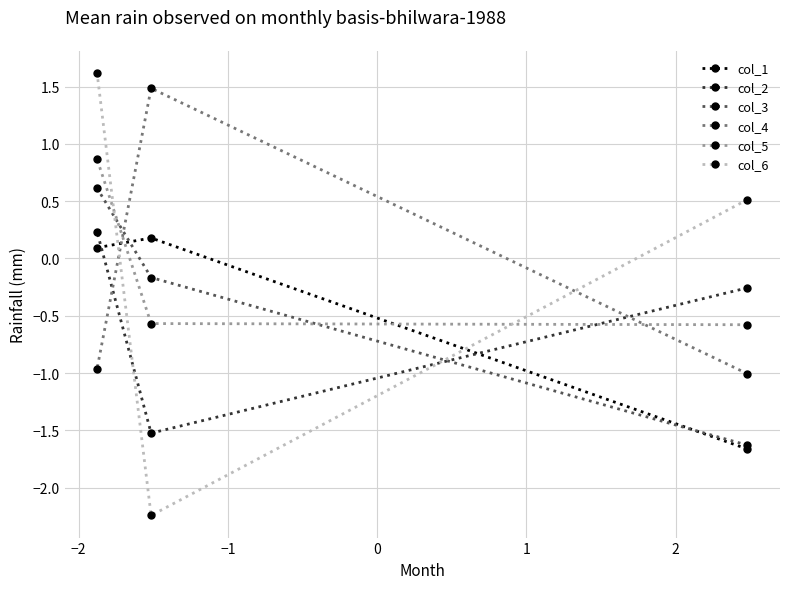

Which series has the largest range (max minus min)?

col_6